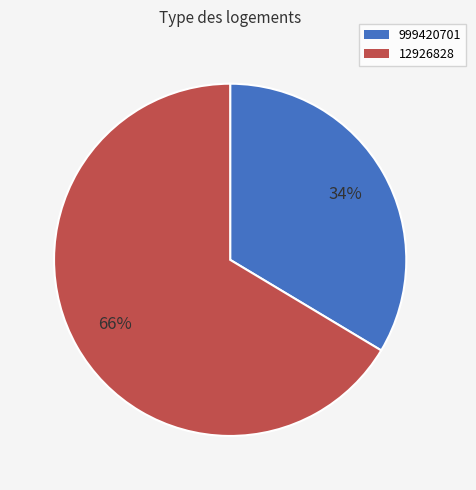

Does 12926828 account for over 50% of the chart?

Yes